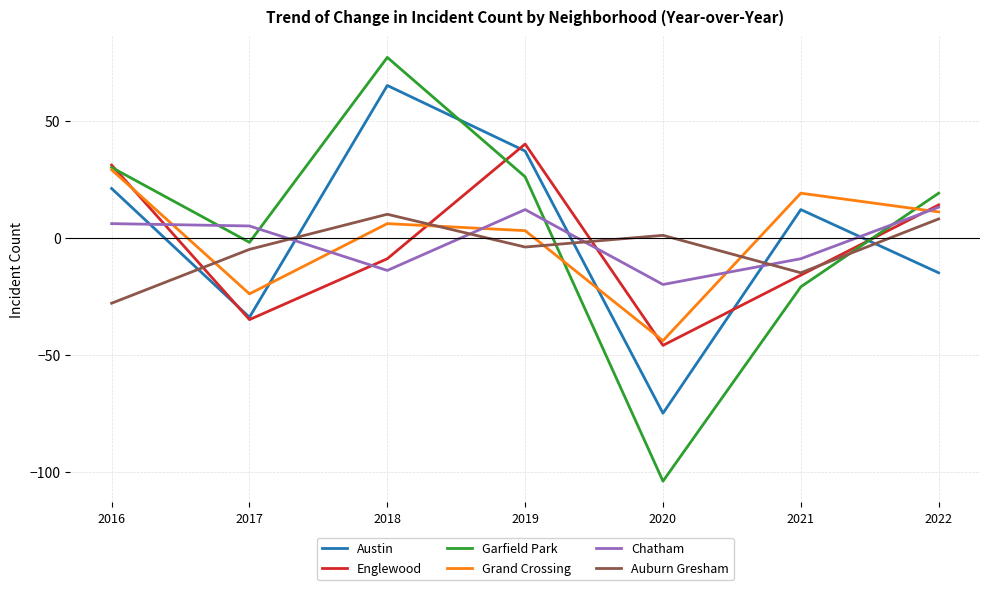

At which label does Austin first exceed 12?

2016